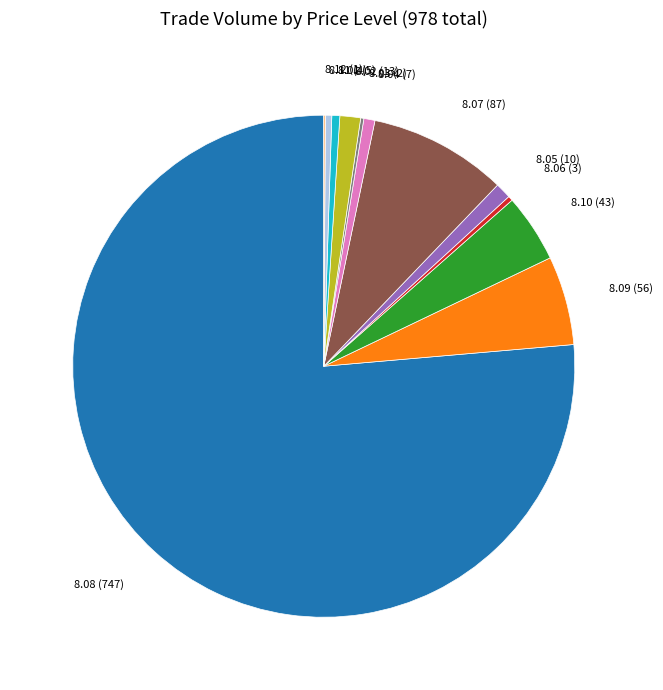

What is the ratio of the value at 8.01 to the value at 8.02?

0.4